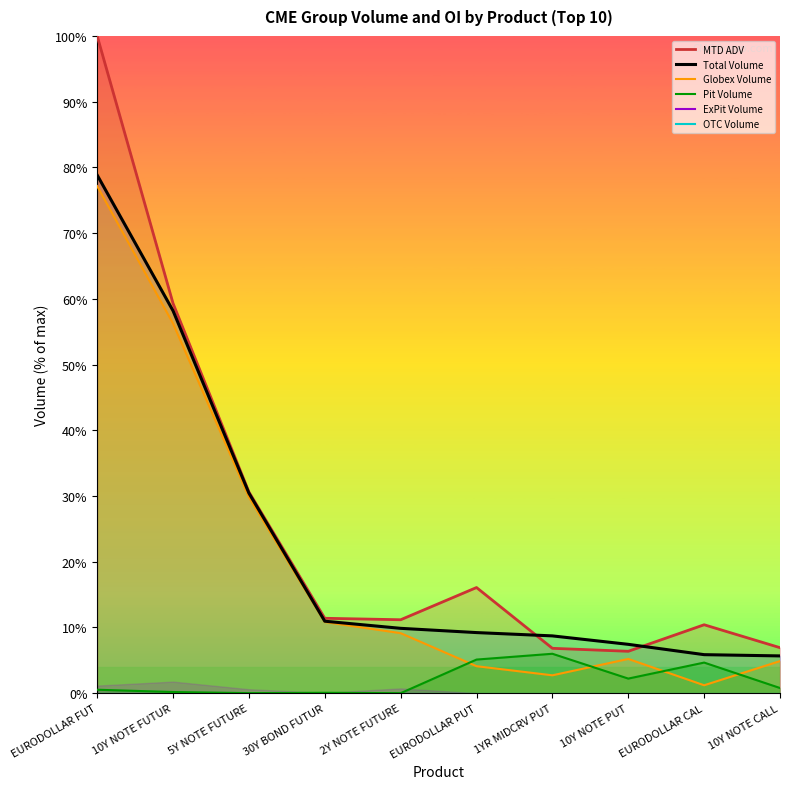

Is the value of MTD ADV at 2Y NOTE FUTURE greater than the value of Pit Volume at EURODOLLAR PUT?

Yes